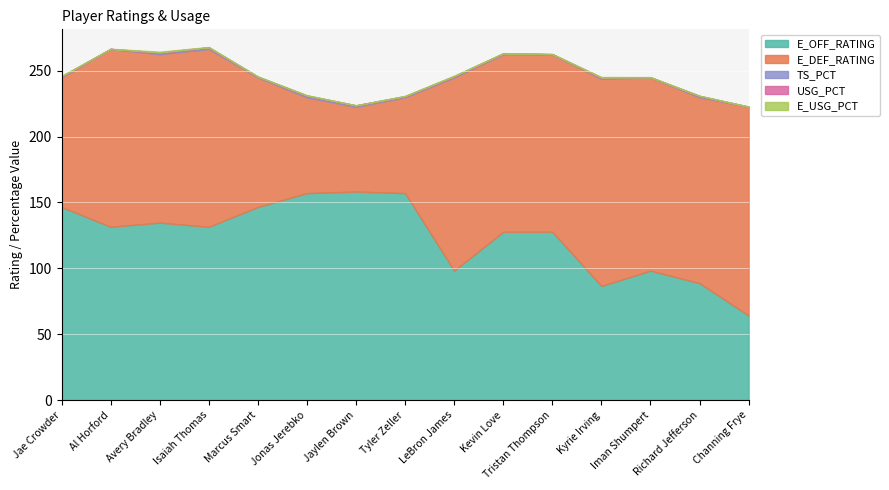

What is the label of the 7th point from the left?

Jaylen Brown